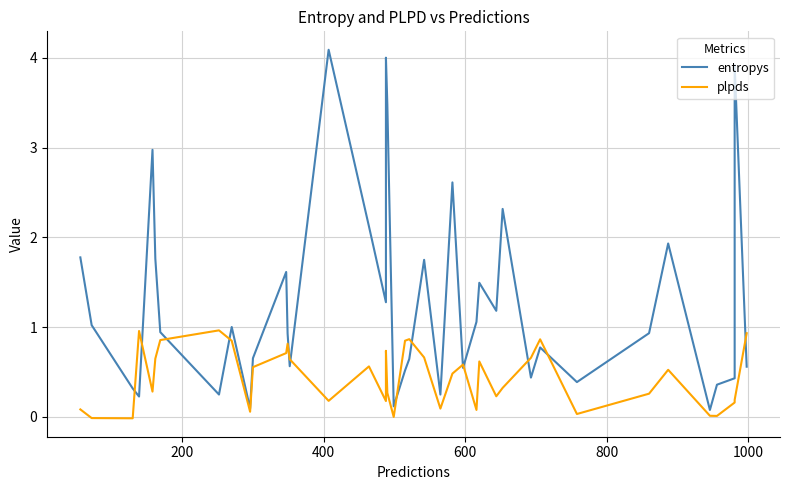

What position from the right is 200?

39